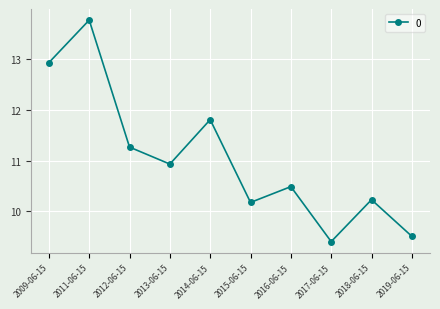

What is the maximum value shown in the chart?

13.8